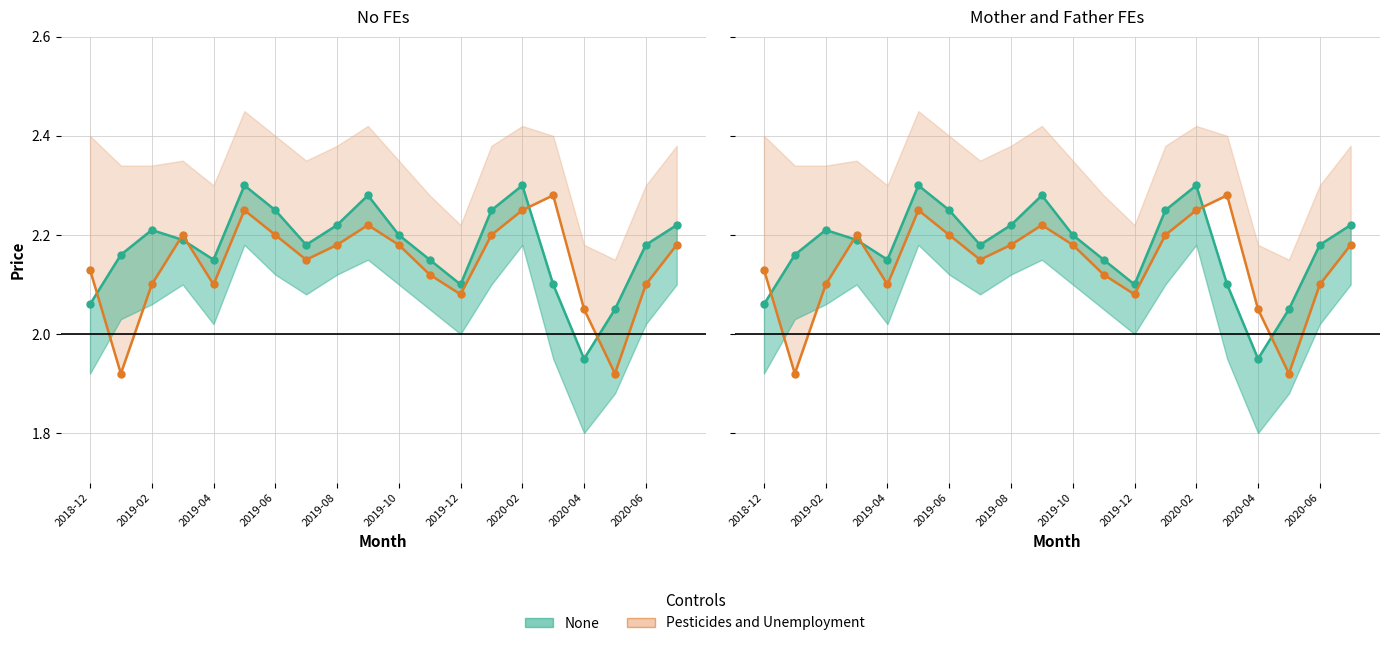

What is the total value across all series at 13?

4.5